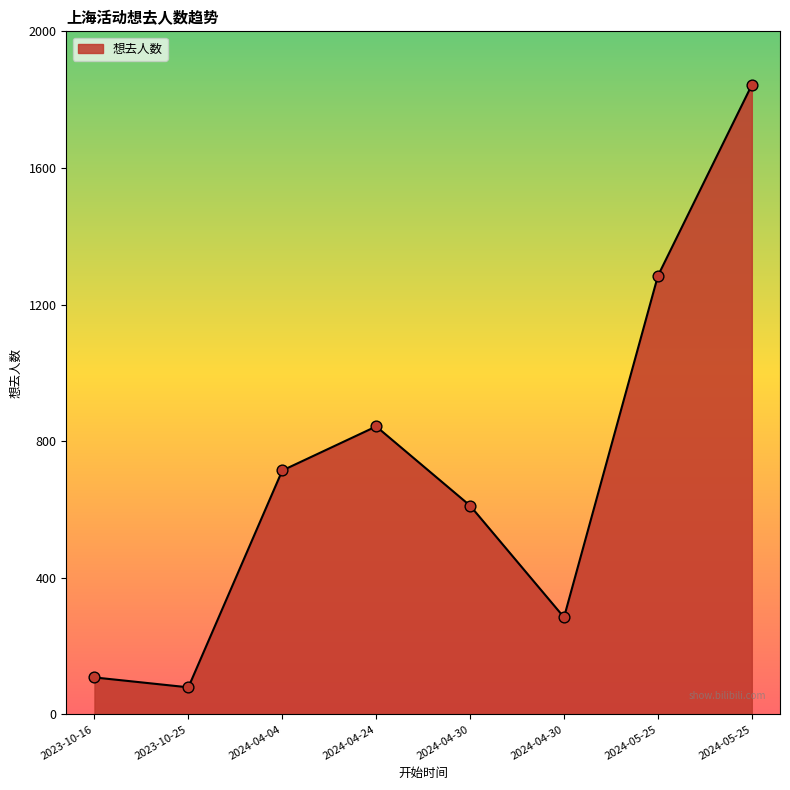

What is the ratio of the value at 2024-04-04 to the value at 2024-05-25?

0.6